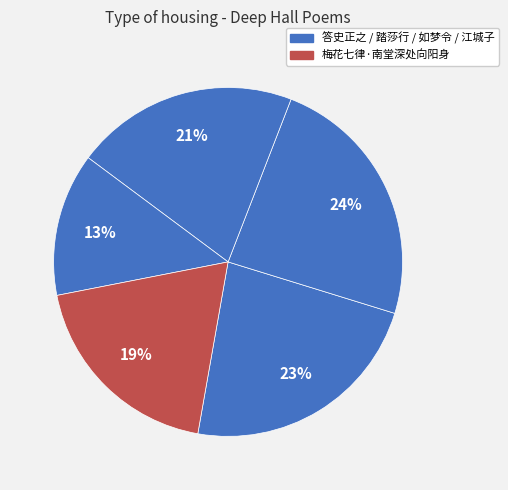

Count the number of slices in the pie.

5